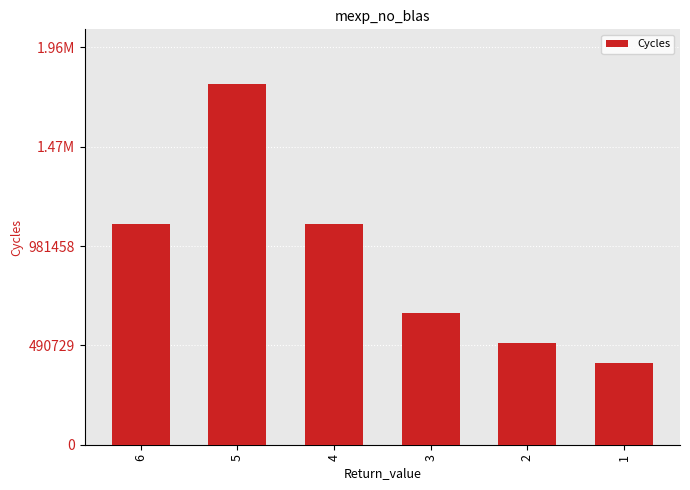

Between 2 and 5, which is larger?

5